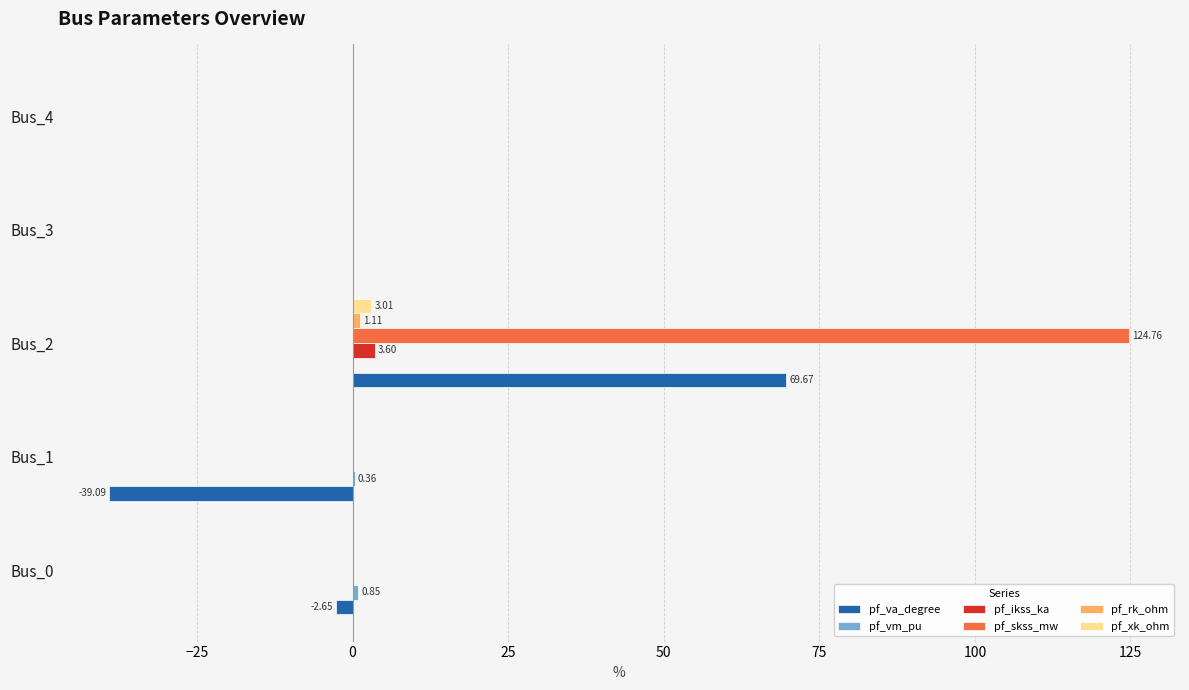

Which series changed the most between Bus_1 and Bus_2?

pf_skss_mw